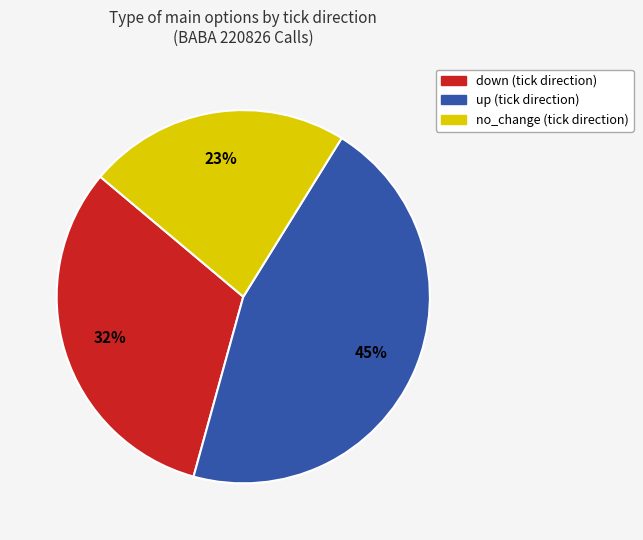

Count the number of slices in the pie.

3